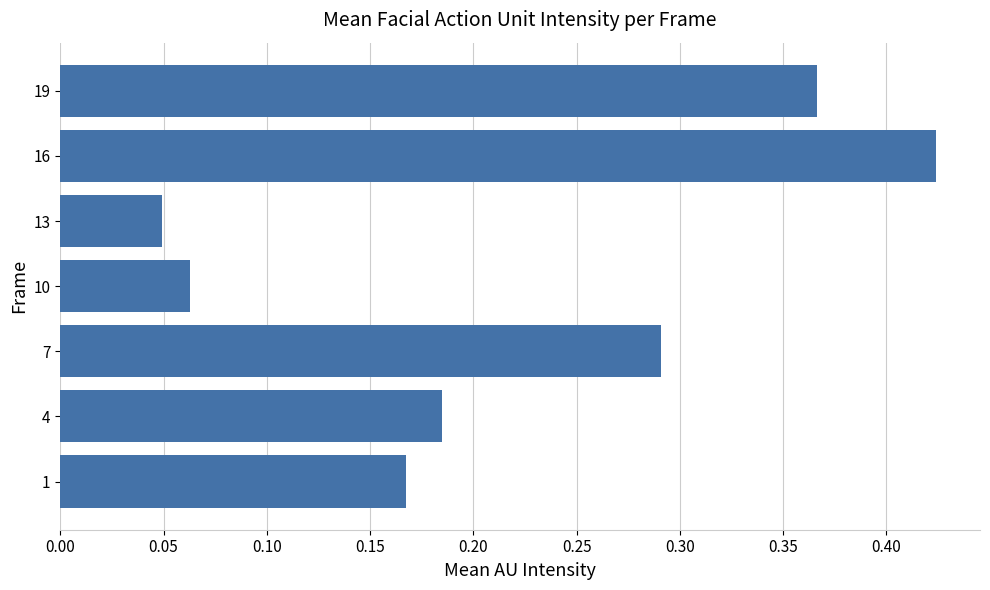

The chart shows a value of 0.1 at 19. True or false?

False